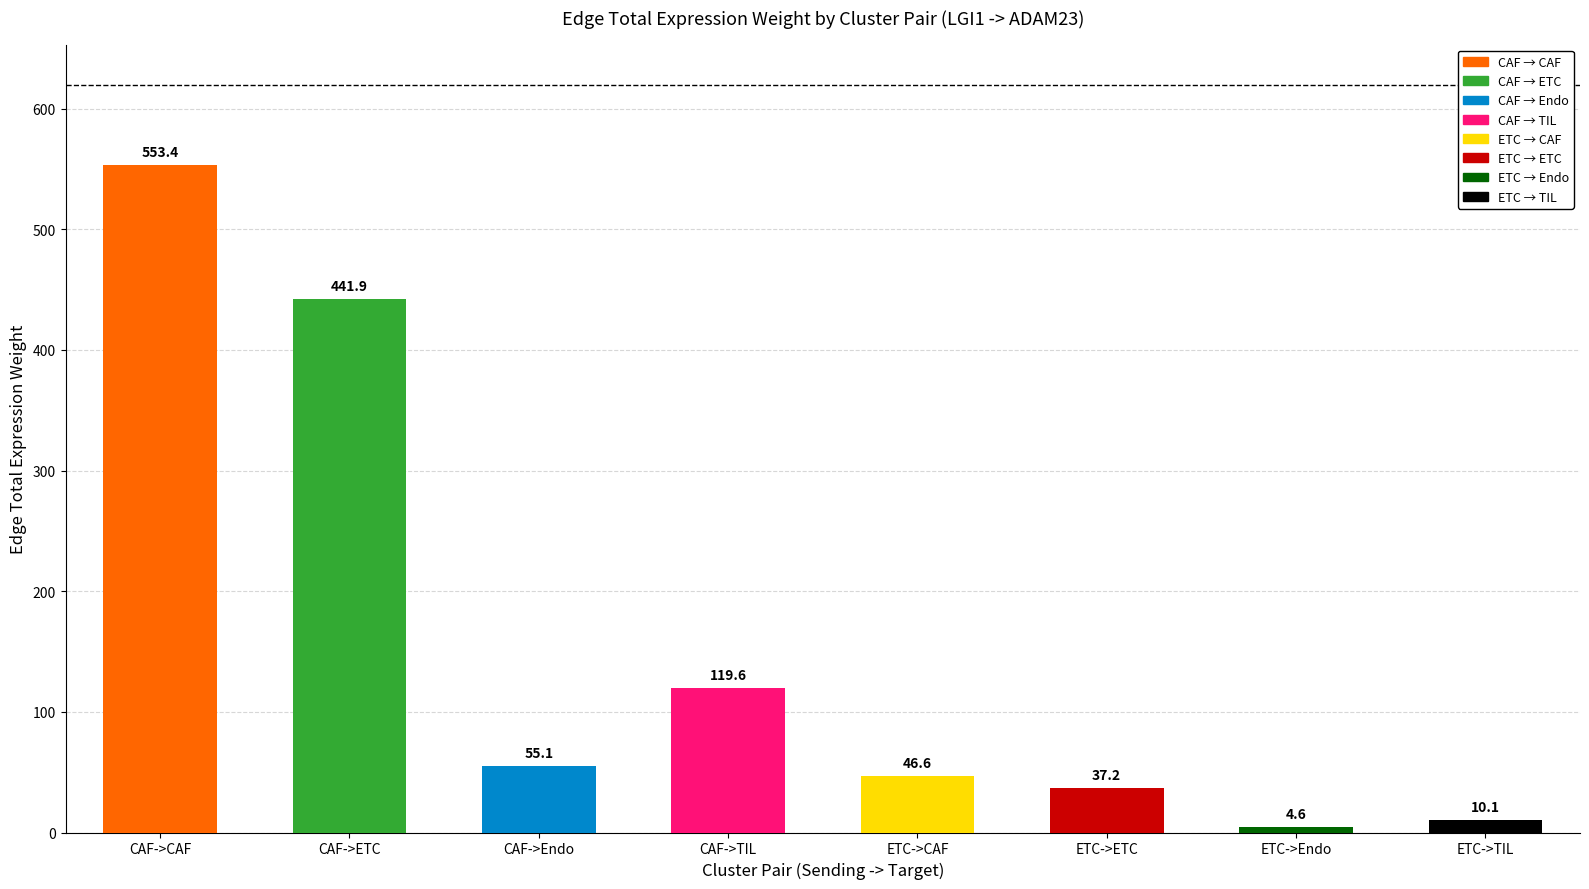

What is the maximum value shown in the chart?

553.4